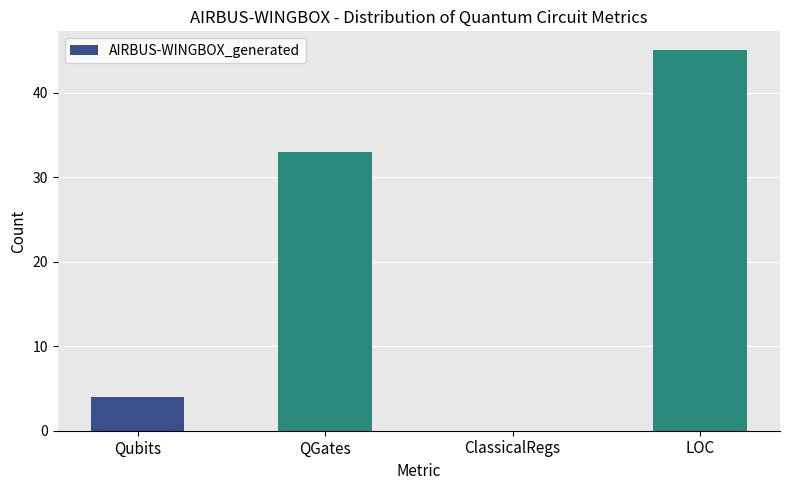

What is the sum of all values?

82